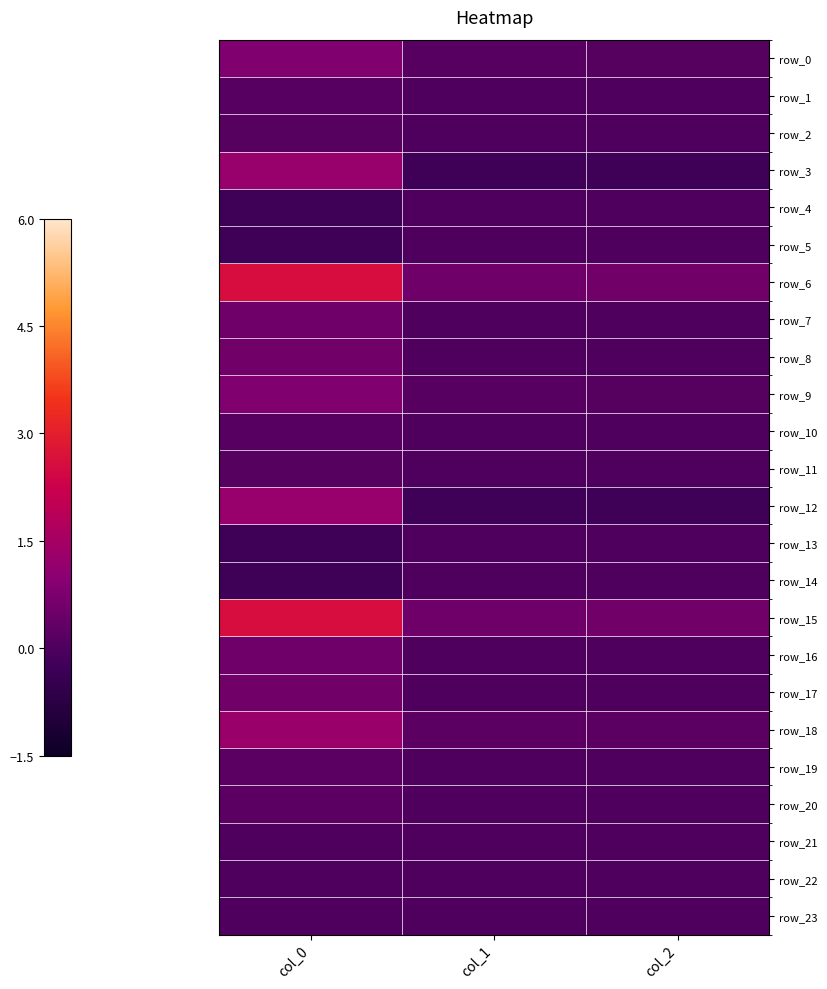

Reading left to right, list all the values displayed in this chart.

row_0: 0.8	0.2	0.1
row_1: 0.2	0.0	0.0
row_2: 0.1	0.0	0.0
row_3: 1.2	-0.3	-0.3
row_4: -0.3	0.0	0.0
row_5: -0.3	0.0	0.0
row_6: 2.6	0.5	0.6
row_7: 0.5	0.0	0.0
row_8: 0.6	0.0	0.0
row_9: 0.8	0.2	0.1
row_10: 0.2	0.0	0.0
row_11: 0.1	0.0	0.0
row_12: 1.2	-0.3	-0.3
row_13: -0.3	0.0	0.0
row_14: -0.3	0.0	0.0
row_15: 2.6	0.5	0.6
row_16: 0.5	0.0	0.0
row_17: 0.6	0.0	0.0
row_18: 1.3	0.2	0.2
row_19: 0.2	0.0	0.0
row_20: 0.2	0.0	0.0
row_21: 0.0	0.0	-0.0
row_22: 0.0	-0.0	-0.0
row_23: -0.0	-0.0	-0.0